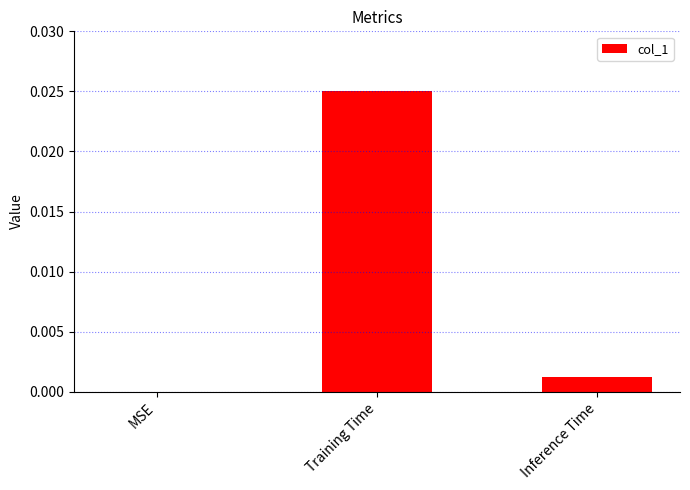

True or false: the data shows 0.0 at Inference Time.

True